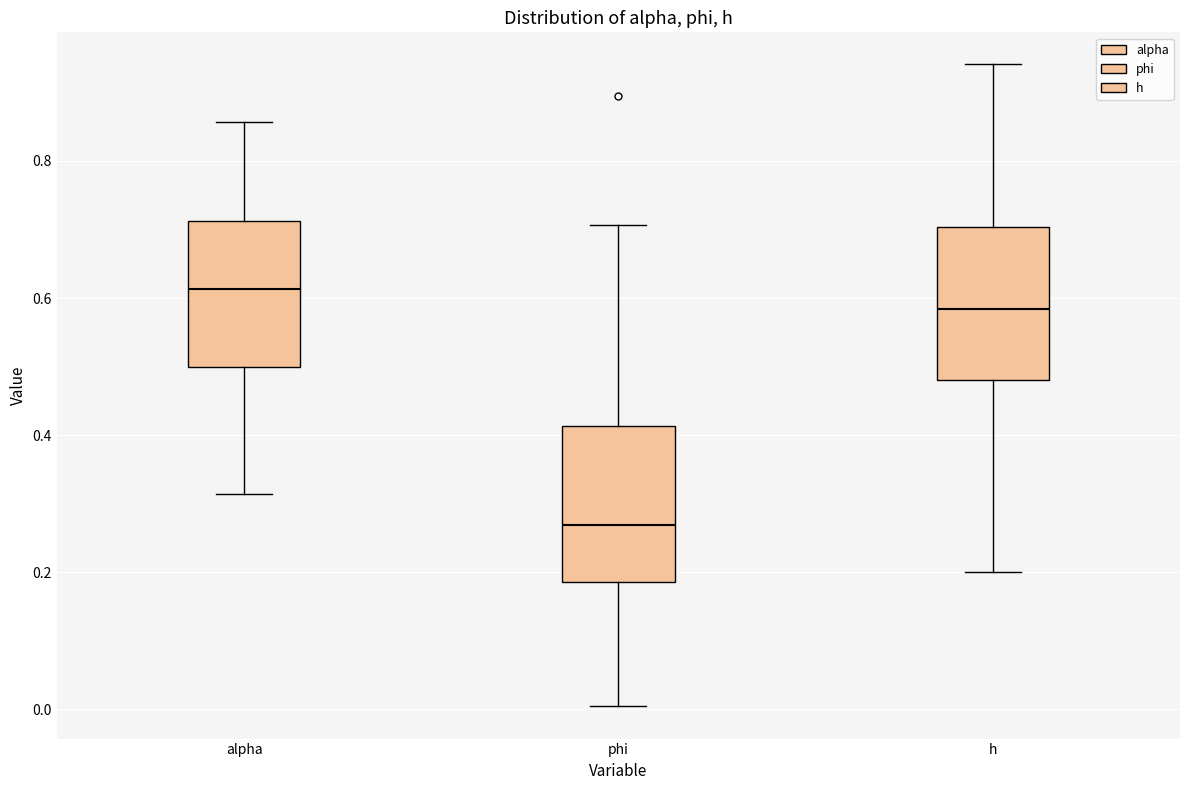

Which box's median line is the highest?

alpha